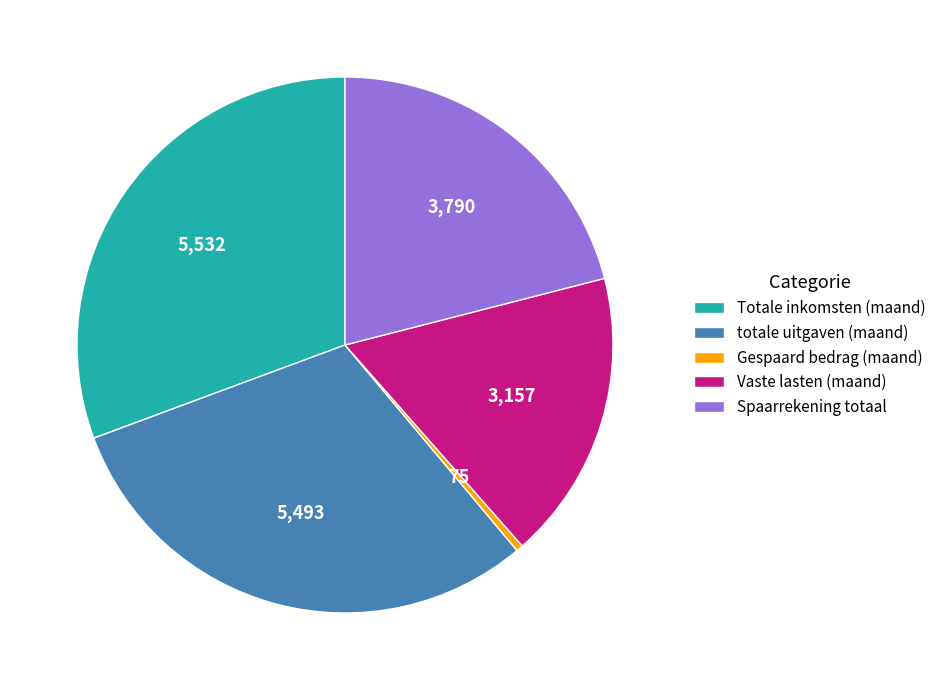

Between Totale inkomsten (maand) and Gespaard bedrag (maand), which is larger?

Totale inkomsten (maand)